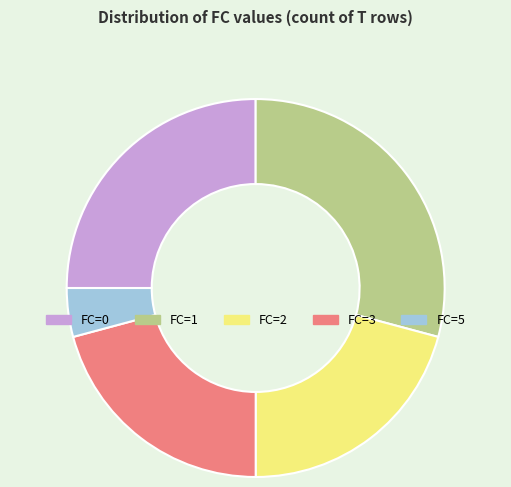

What is the smallest slice in the pie chart?

FC=5